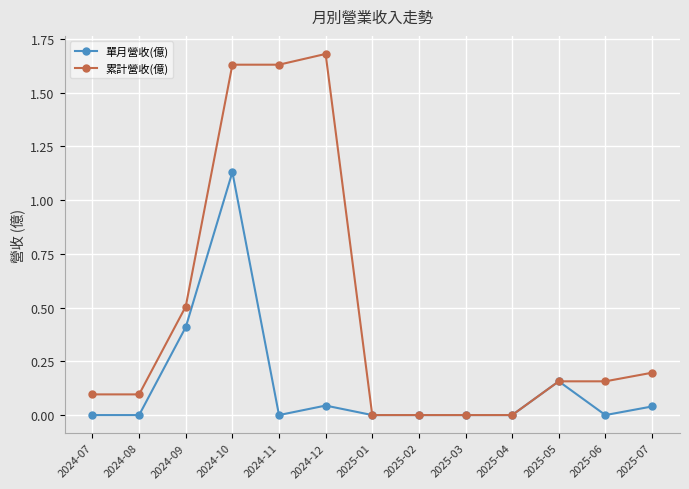

What is the difference between the second highest and minimum values in the 單月營收(億) series?

0.4